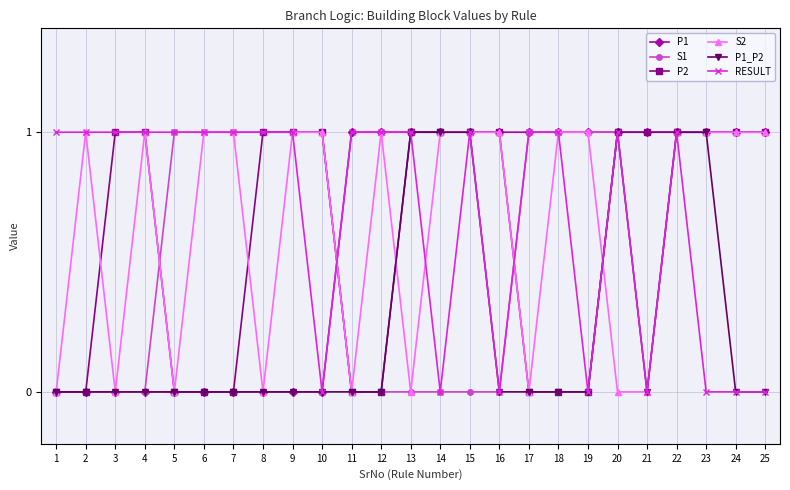

The P2 series shows 0 at 15. True or false?

False